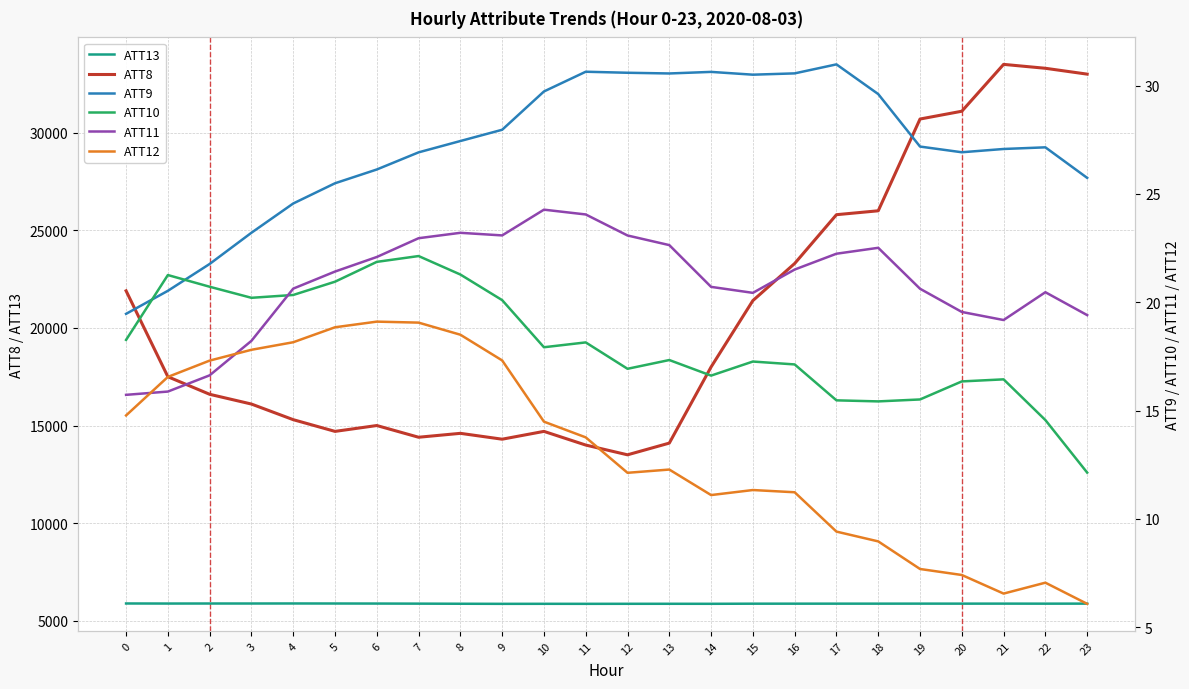

The value of ATT8 at 0 is 38054.5. True or false?

False